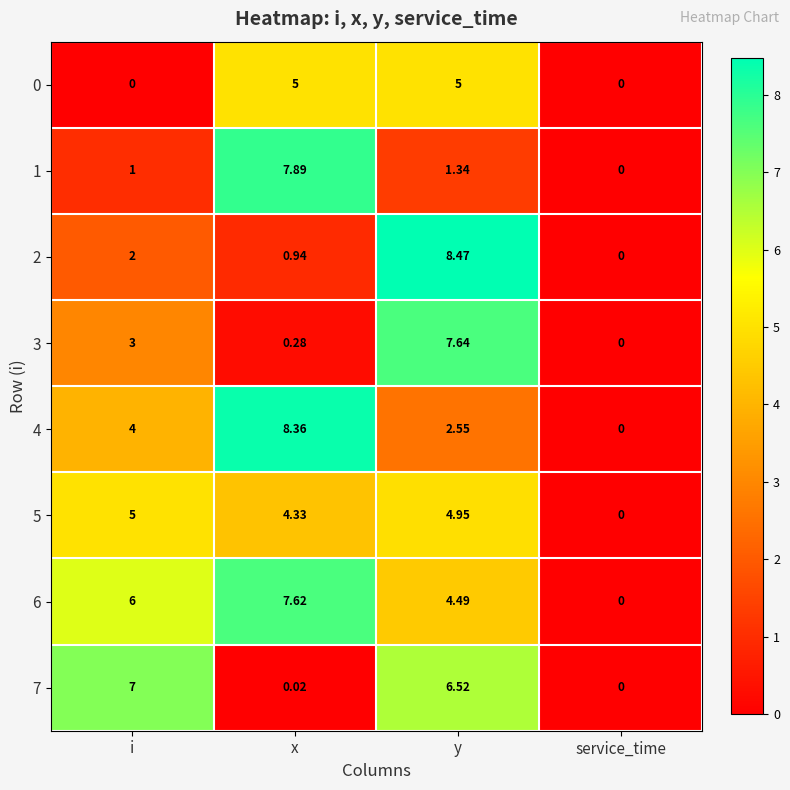

What is the total value across all series at i?

28.0